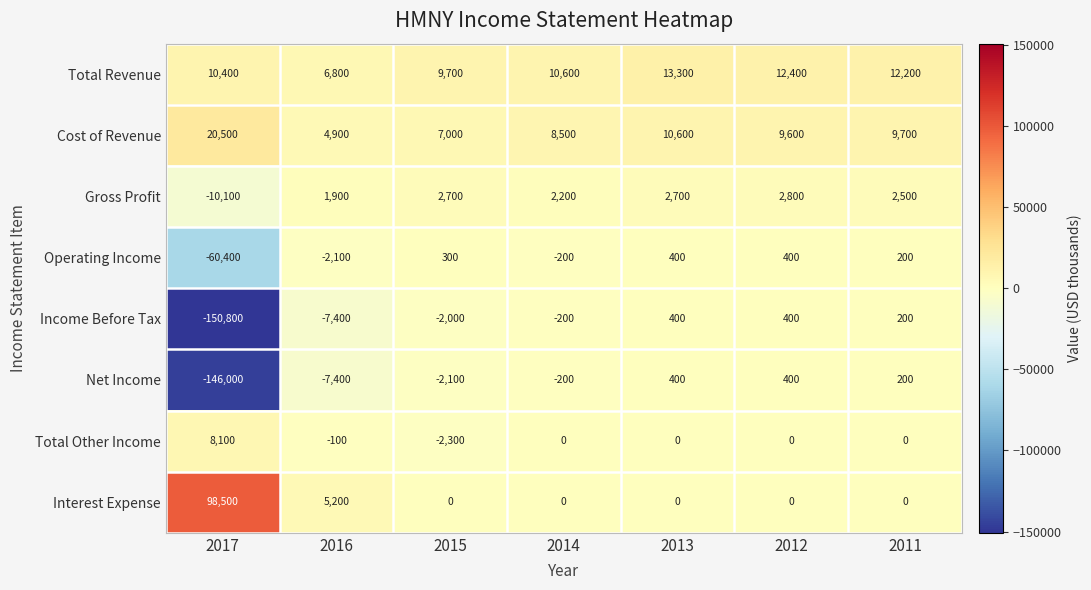

Which category has the lowest value across all series?

2017